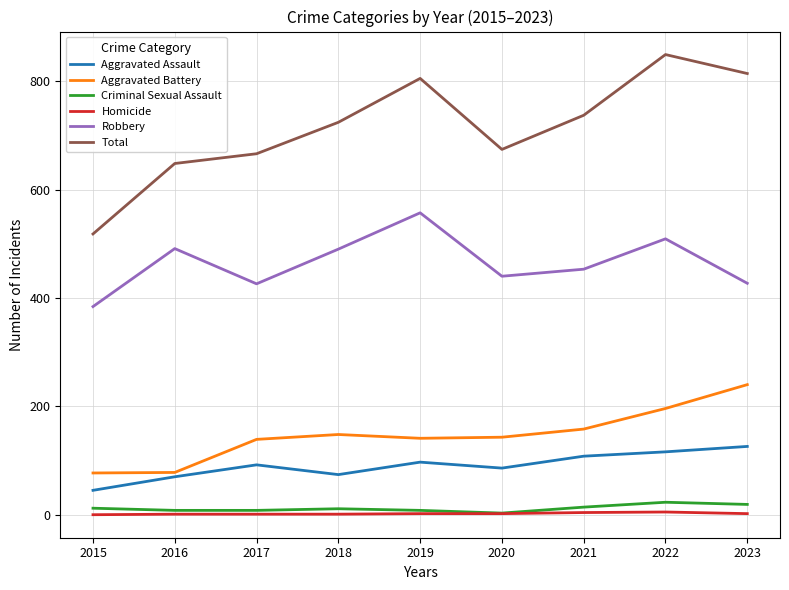

Which category has the highest value in the Aggravated Battery series?

2023